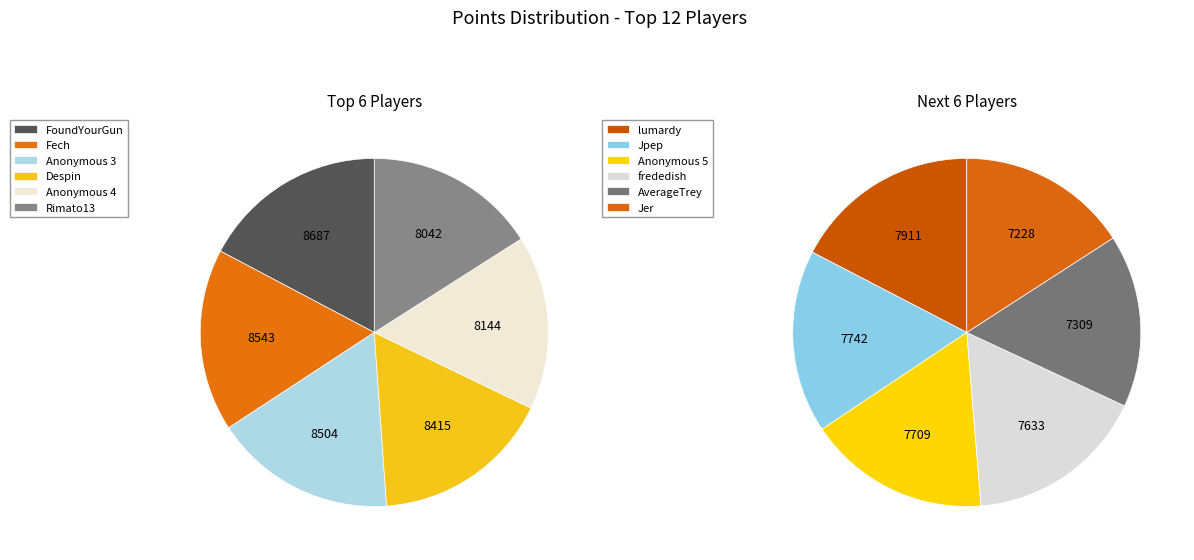

How many slices are in this pie chart?

12